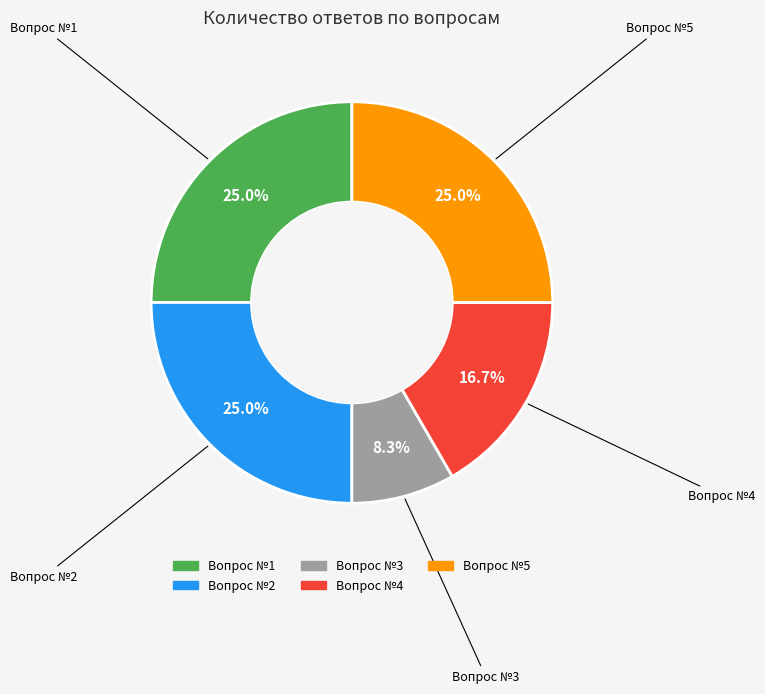

What is the ratio of the value at Вопрос №4 to the value at Вопрос №5?

0.7